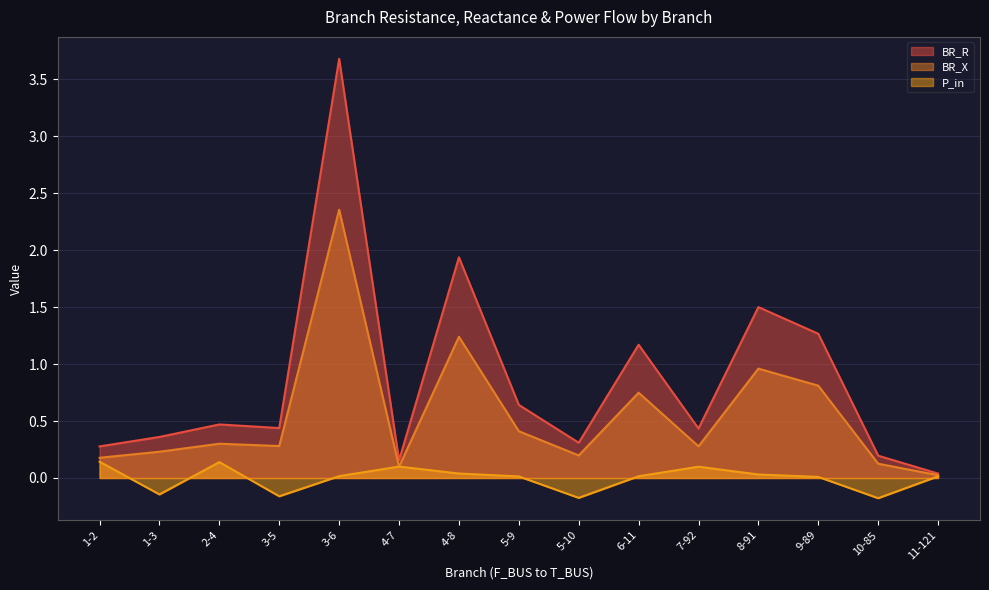

How many interior local peaks does the P_in series have?

3